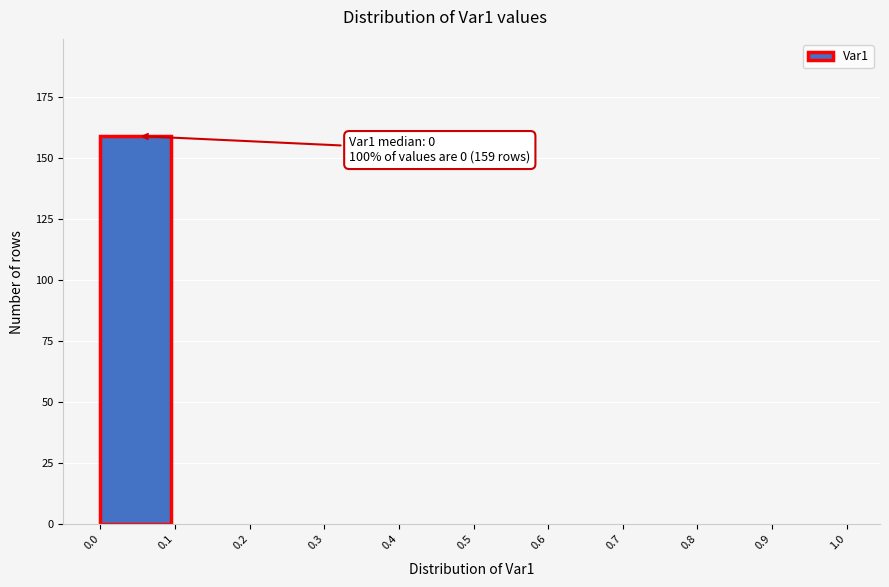

Which range on the x-axis has the tallest bar?

0.0 to 0.1